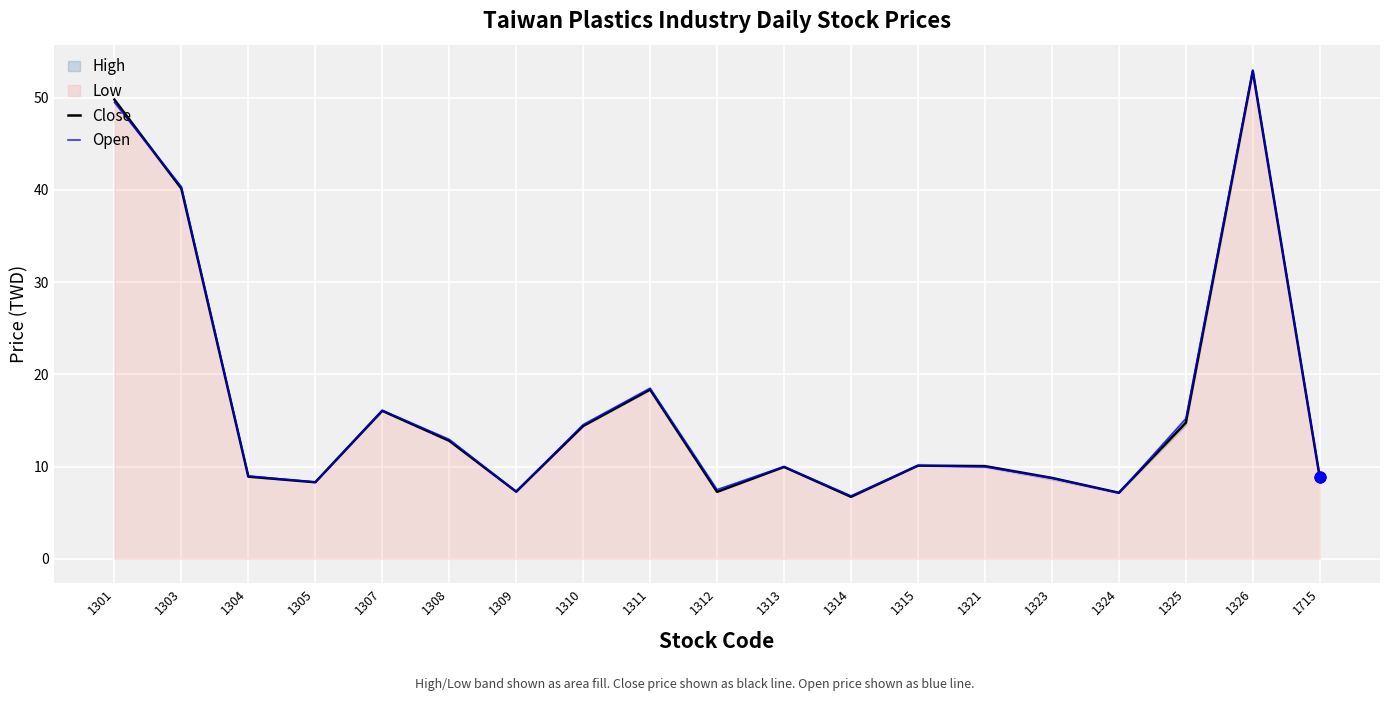

Is it true that Close equals 14.8 at 1325?

True